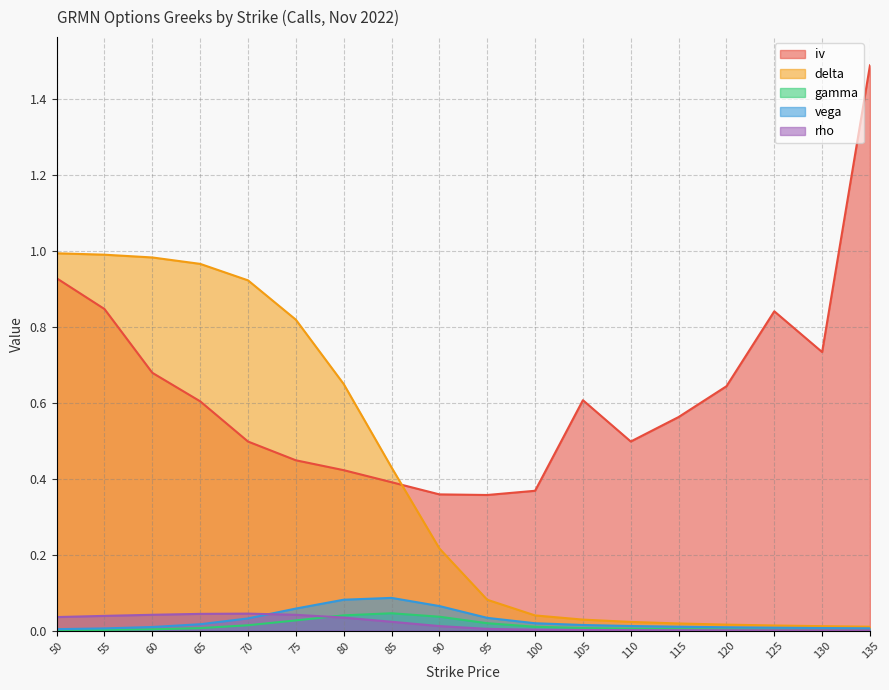

What is the value of the delta point at the 1st from the left?

1.0